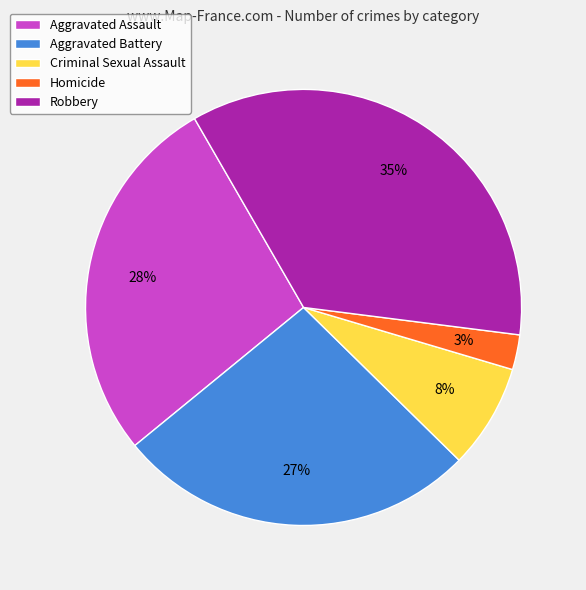

Count the number of slices in the pie.

5